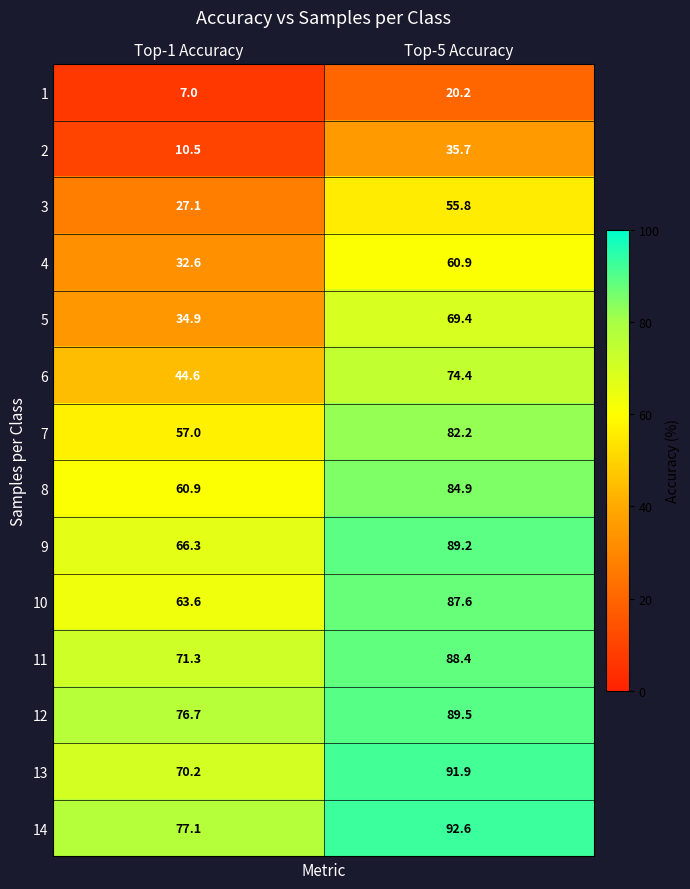

What is the sum of the 3 values at Top-1 Accuracy and Top-5 Accuracy?

82.9